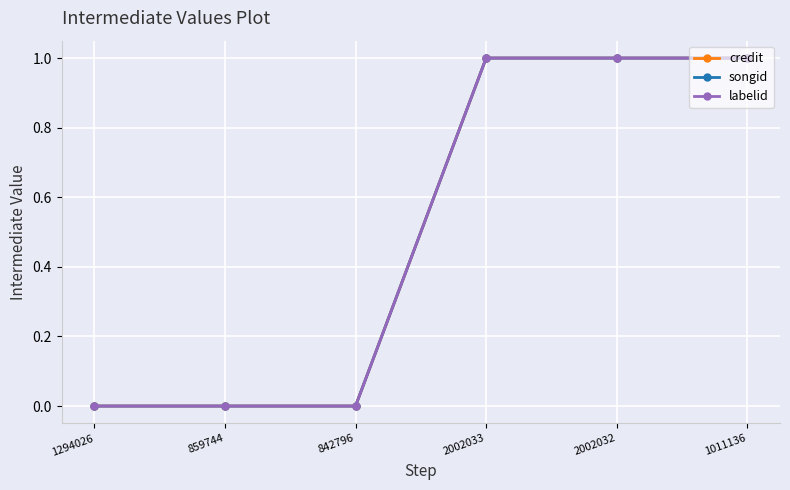

Is it true that songid equals 0 at 2002033?

False